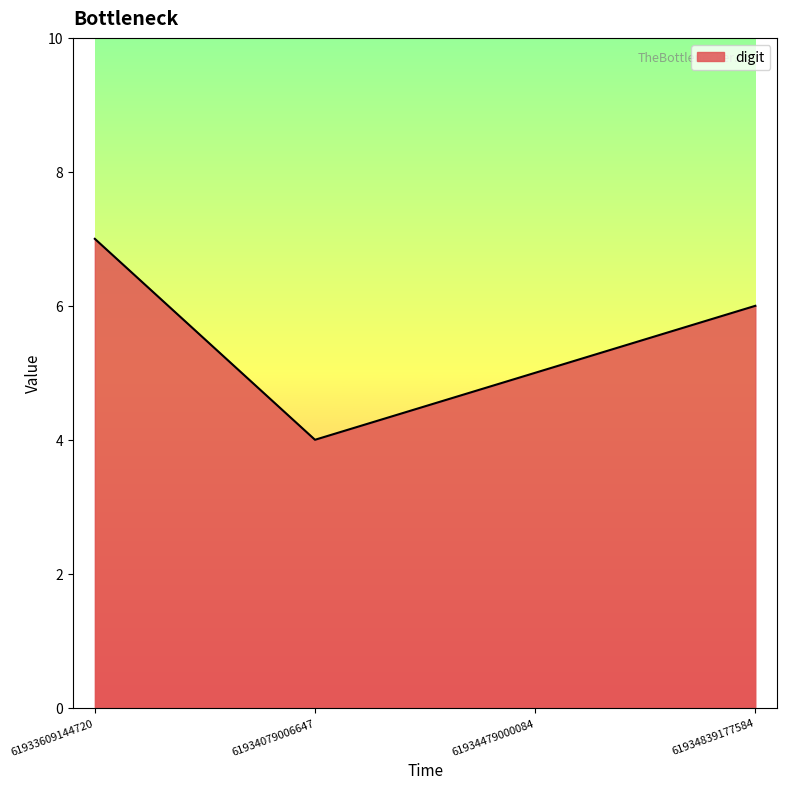

How many values are below 6?

2